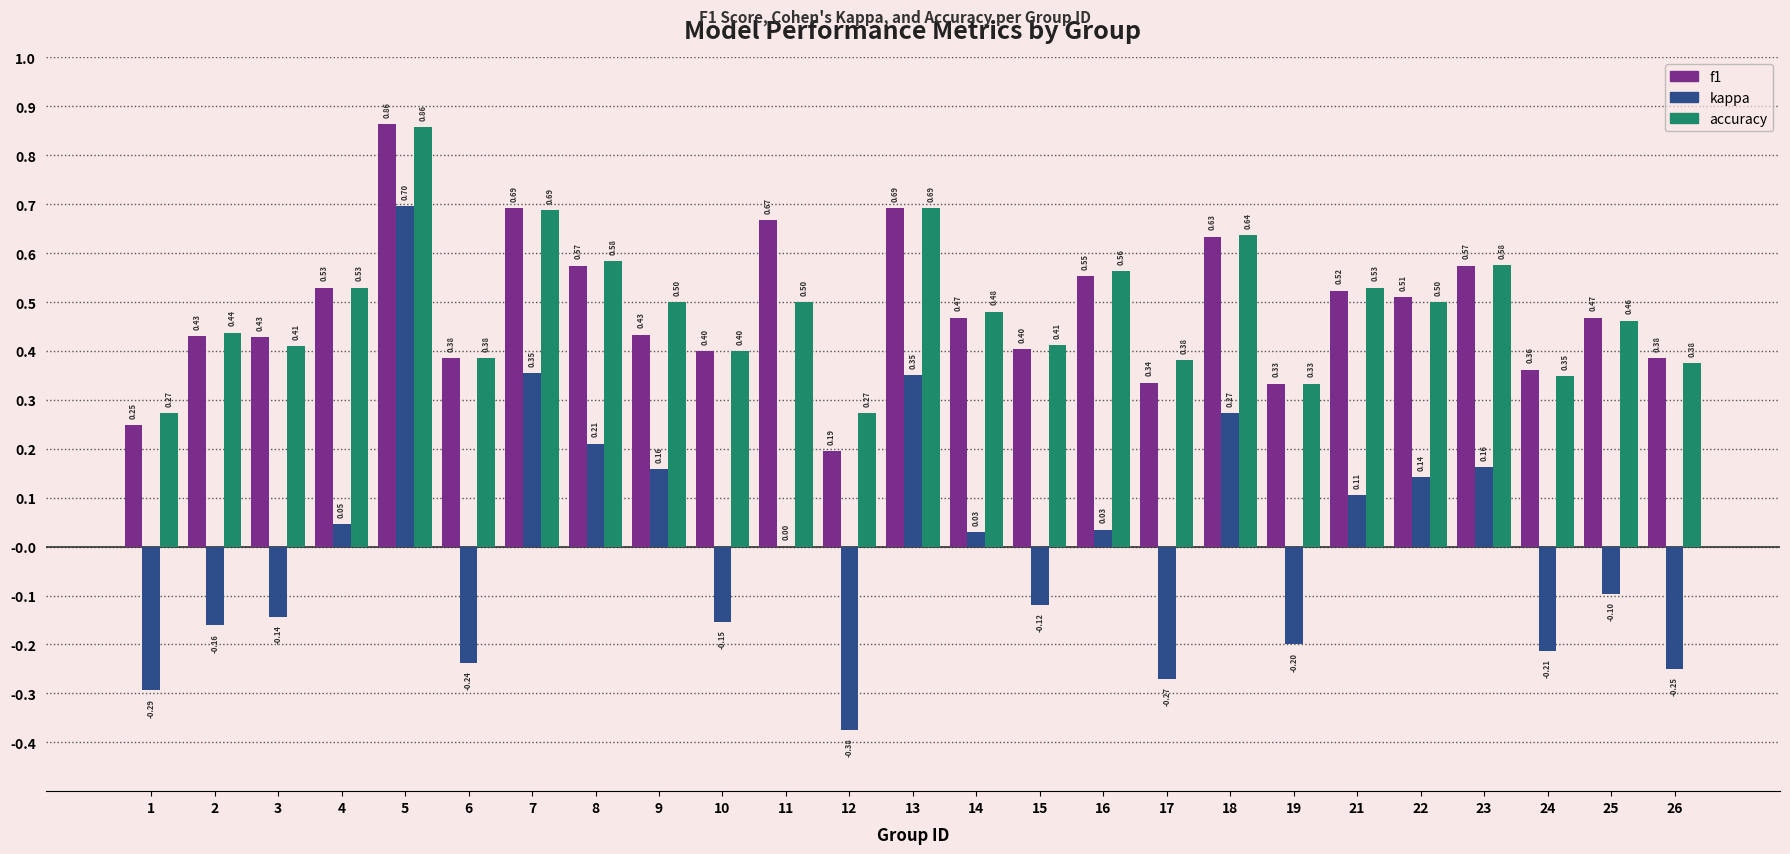

What is the sum of all f1 values?

12.1